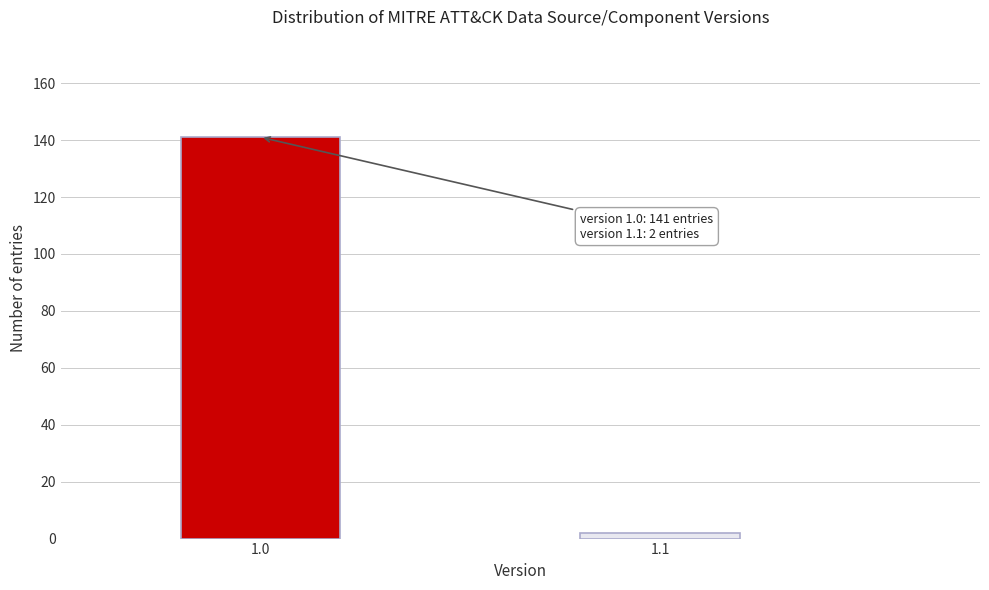

Reading left to right, transcribe all the data shown in this chart.

1.0=141	1.1=2